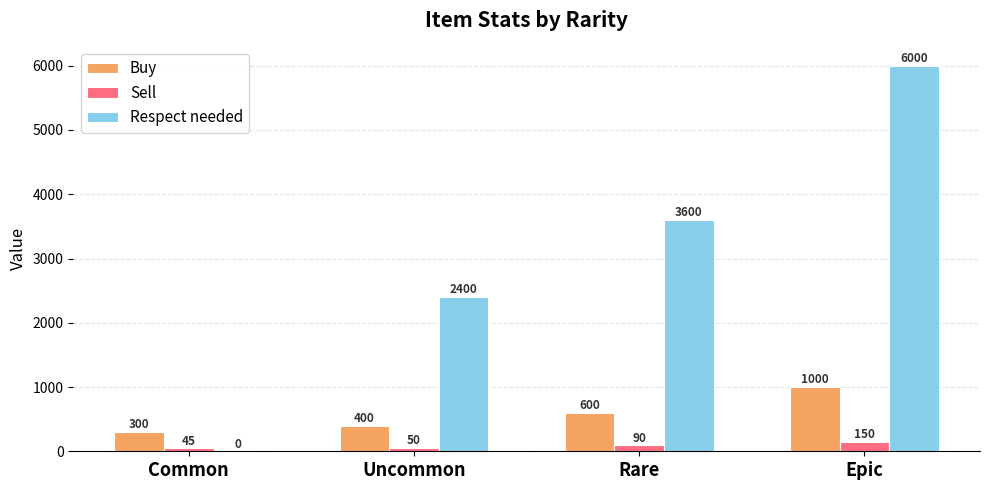

At which category is the sum across all series the highest?

Epic